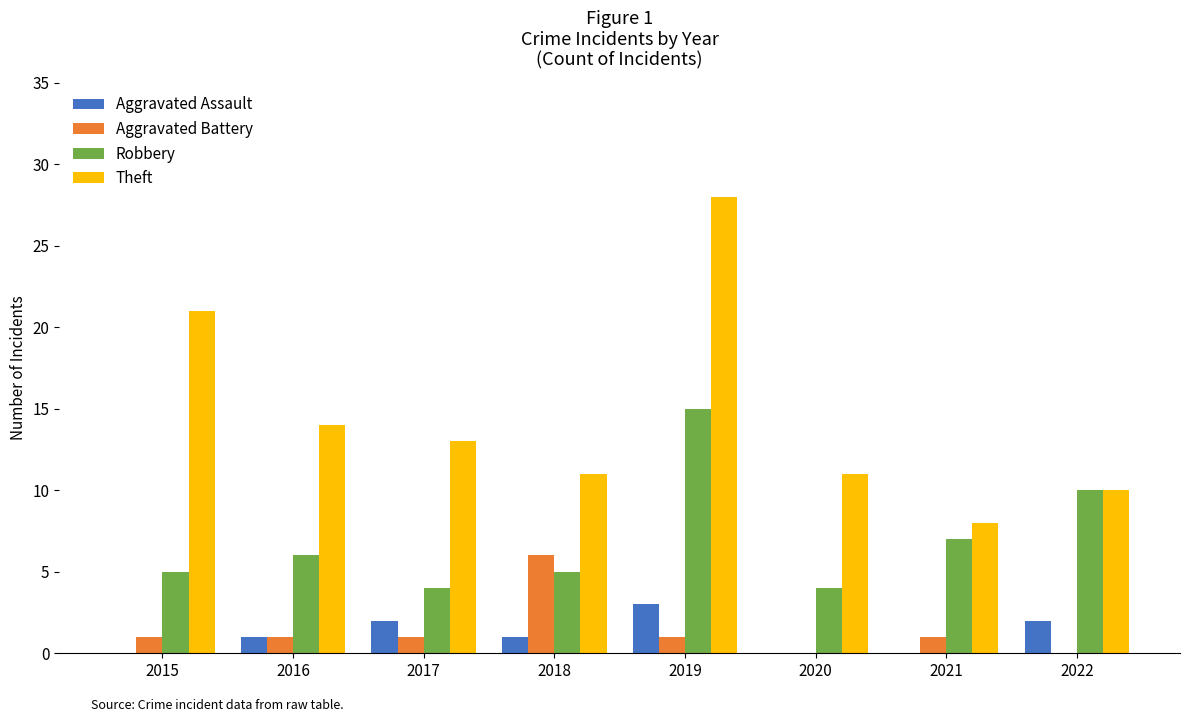

How many groups of bars are there?

8